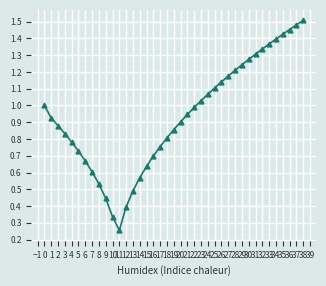

How many interior local valleys (lower than both neighbors) does the data have?

1